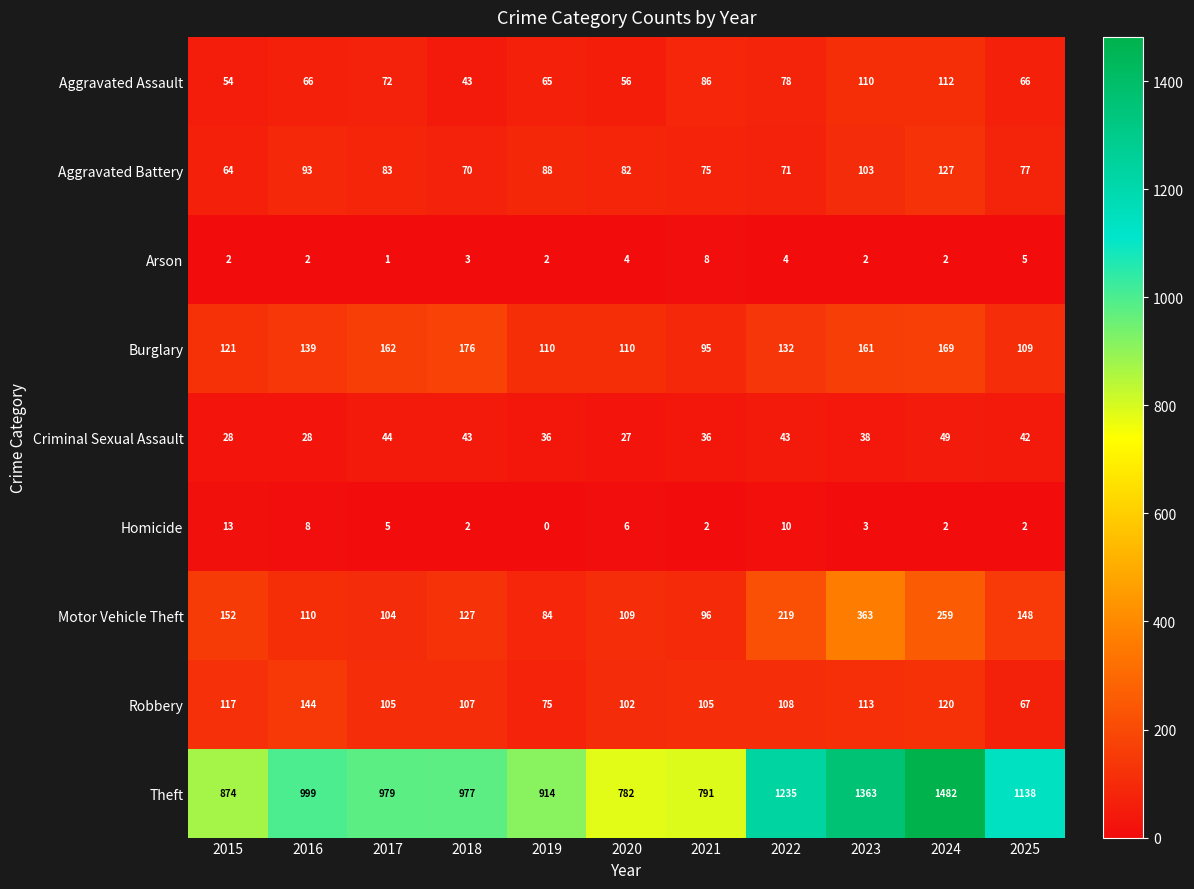

Is the value of Criminal Sexual Assault at 2016 greater than the value of Motor Vehicle Theft at 2016?

No